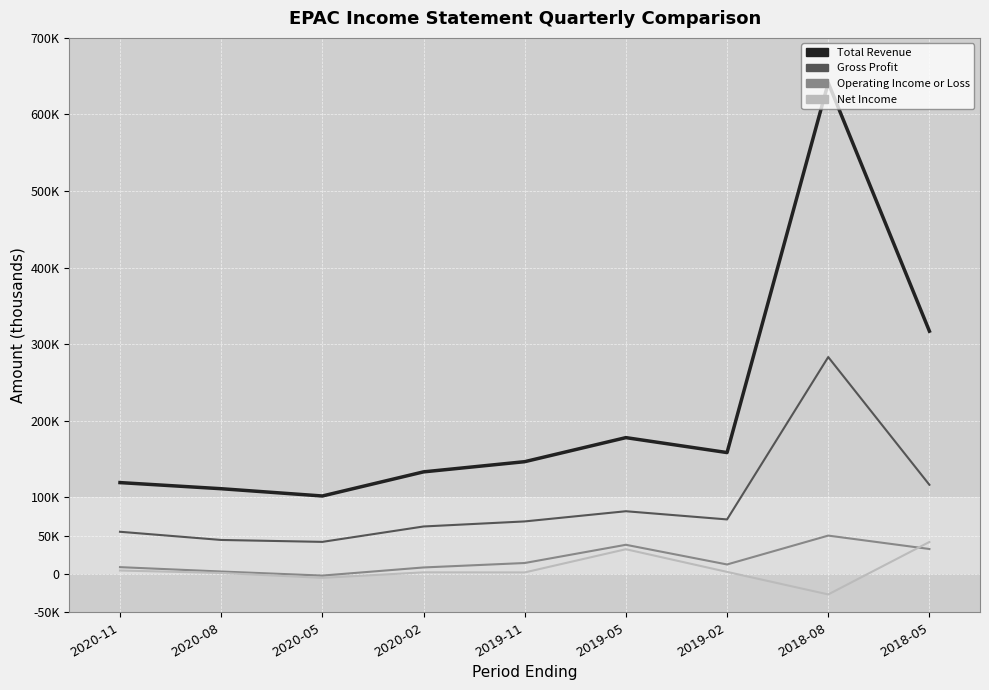

What position from the left is 2019-02?

7